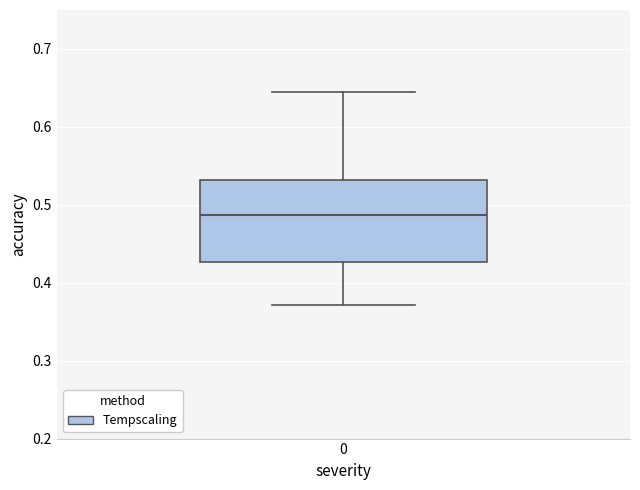

Read this box plot against the y-axis: the position of the median line, the range covered by the box, and the ends of both whiskers. The values are not printed on the chart, so give them approximately, as read against the axis.

median 0.49, box 0.43 to 0.53, whiskers 0.37 to 0.64